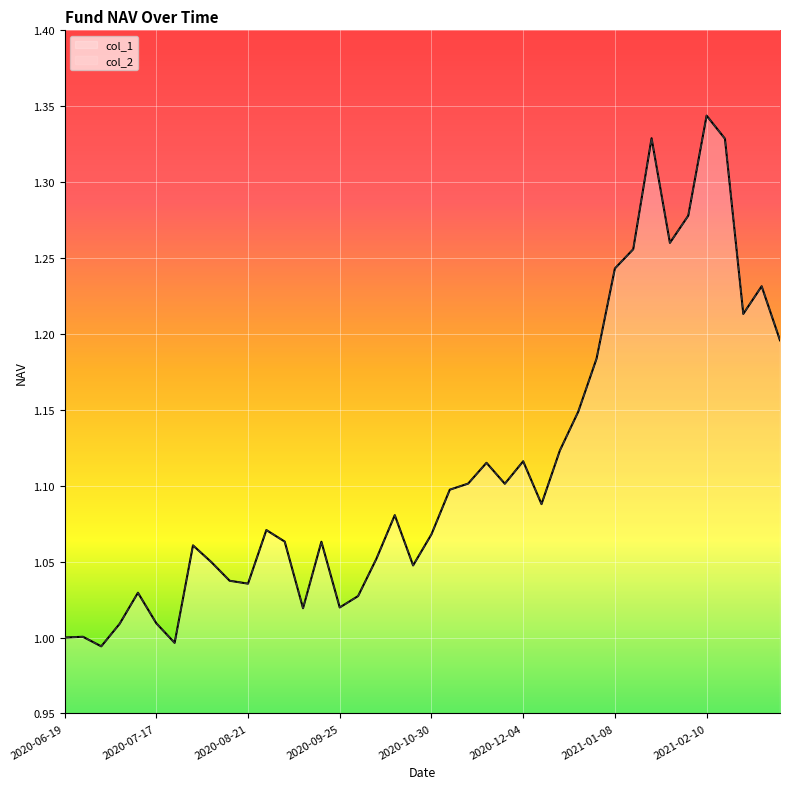

The col_1 series shows 1.1 at 12. True or false?

True